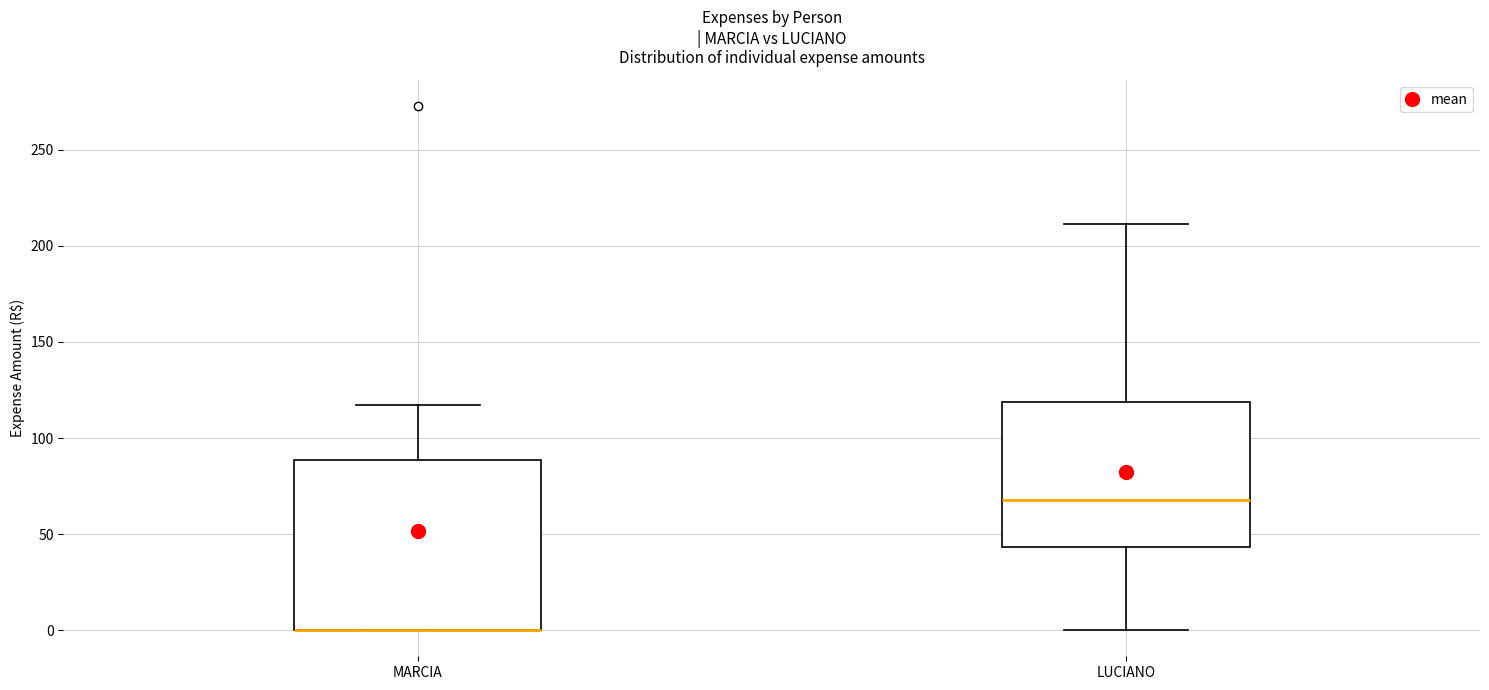

Reading left to right, transcribe this box plot: for each box, give where its median line is, the range the box spans, and where its two whiskers end, as read against the y-axis. The values are not printed on the chart, so give them approximately, as read against the axis.

MARCIA: median 0 (drawn on the box's lower edge), box 0 to 90, whiskers 0 to 115
LUCIANO: median 70, box 45 to 120, whiskers 0 to 210